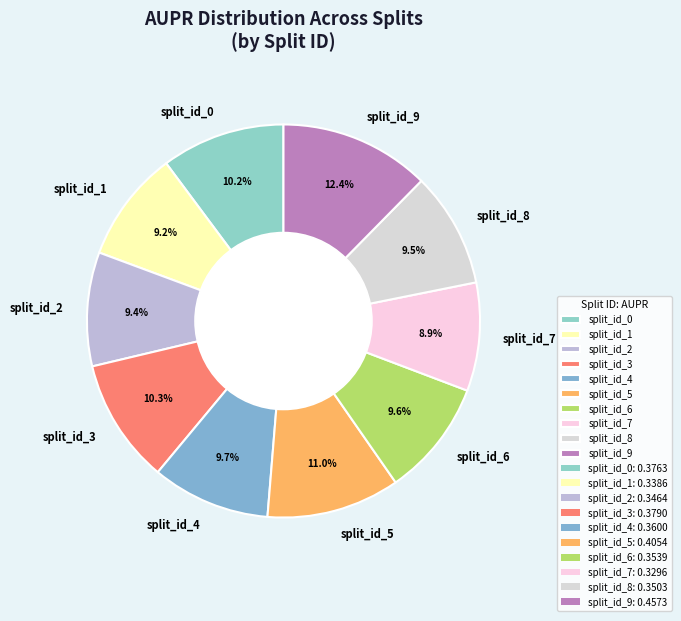

Count the number of slices in the pie.

10